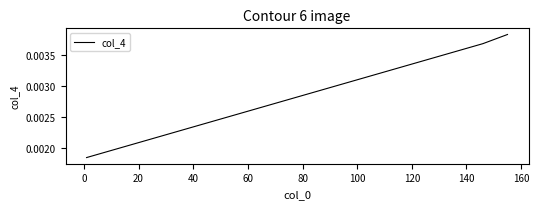

Is it true that the value at 20 is 0.0?

False